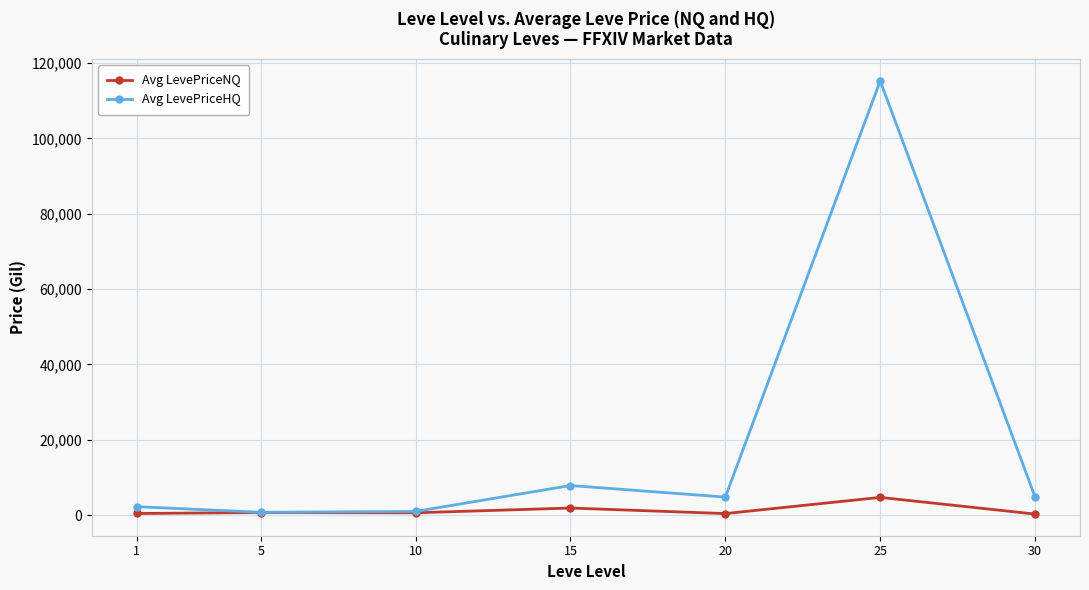

What is the maximum value shown in the chart?

115256.8